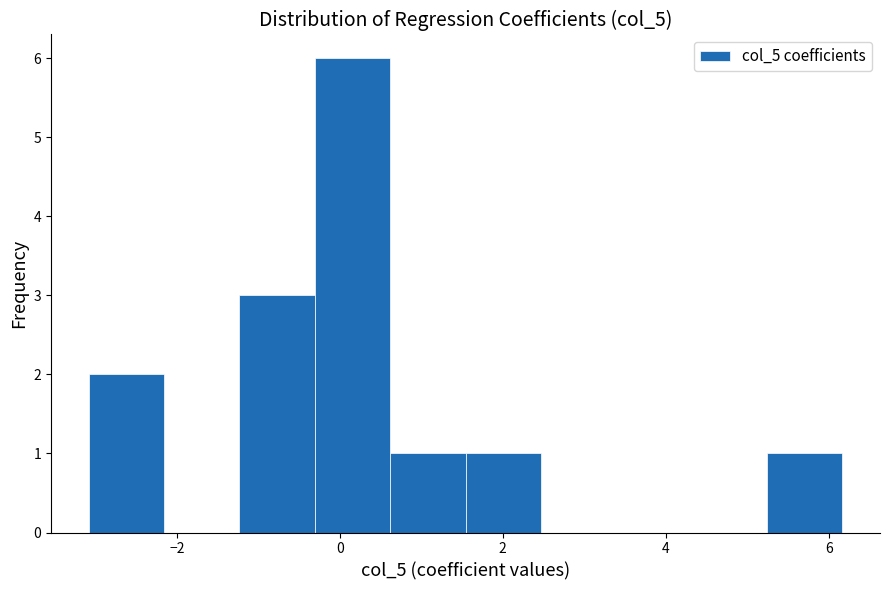

Reading left to right, list every bar in this chart as the range it spans on the x-axis followed by its height. Neither the bar edges nor the heights are printed on the chart, so give them approximately, as read against the axes.

-3.0 to -2.2: 2
-2.2 to -1.2: 0
-1.2 to -0.4: 3
-0.4 to 0.6: 6
0.6 to 1.6: 1
1.6 to 2.4: 1
2.4 to 3.4: 0
3.4 to 4.4: 0
4.4 to 5.2: 0
5.2 to 6.2: 1